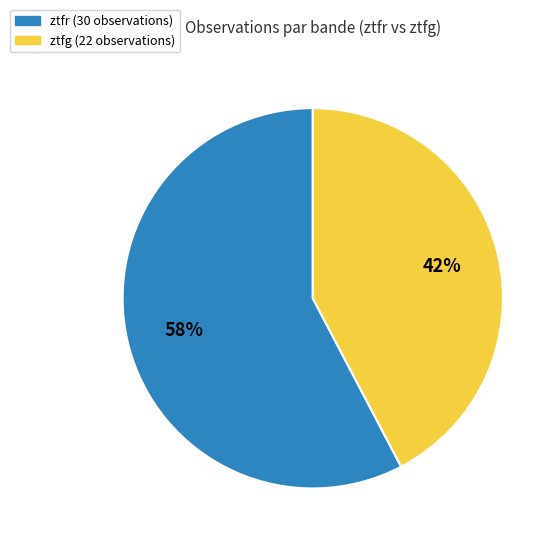

How many segments does this pie chart have?

2